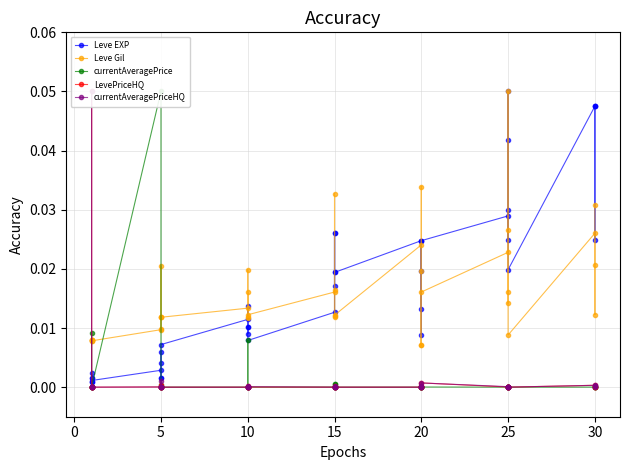

True or false: LevePriceHQ has a value of 0.0 at 20.

False